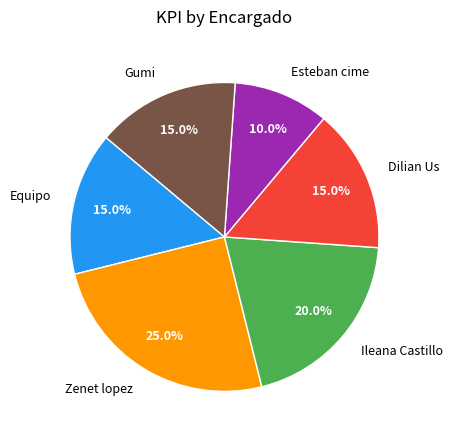

The Gumi slice represents 15% of the pie. True or false?

True